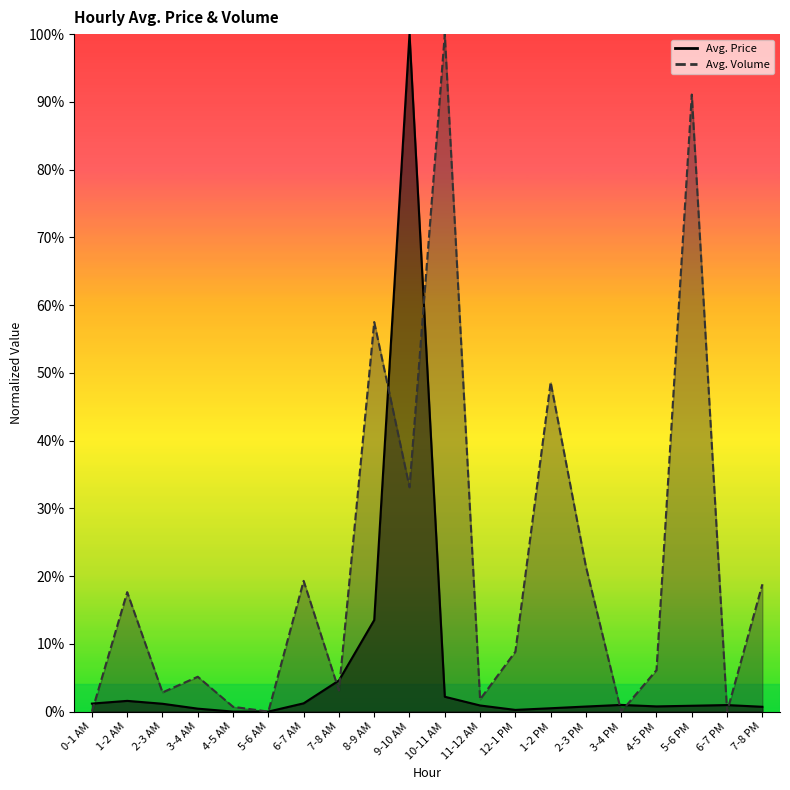

True or false: Avg. Volume and Avg. Price intersect in this chart.

True